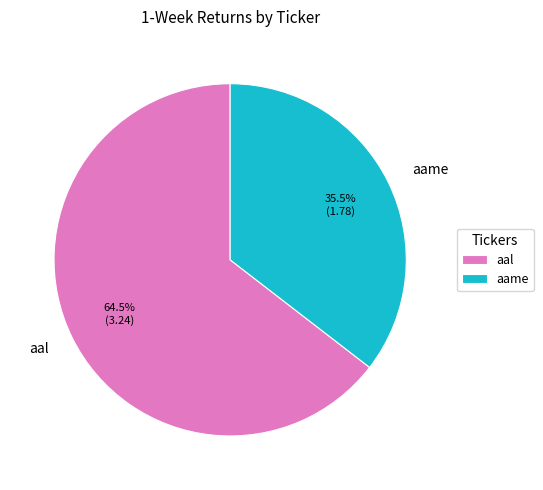

What is the smallest slice in the pie chart?

aame